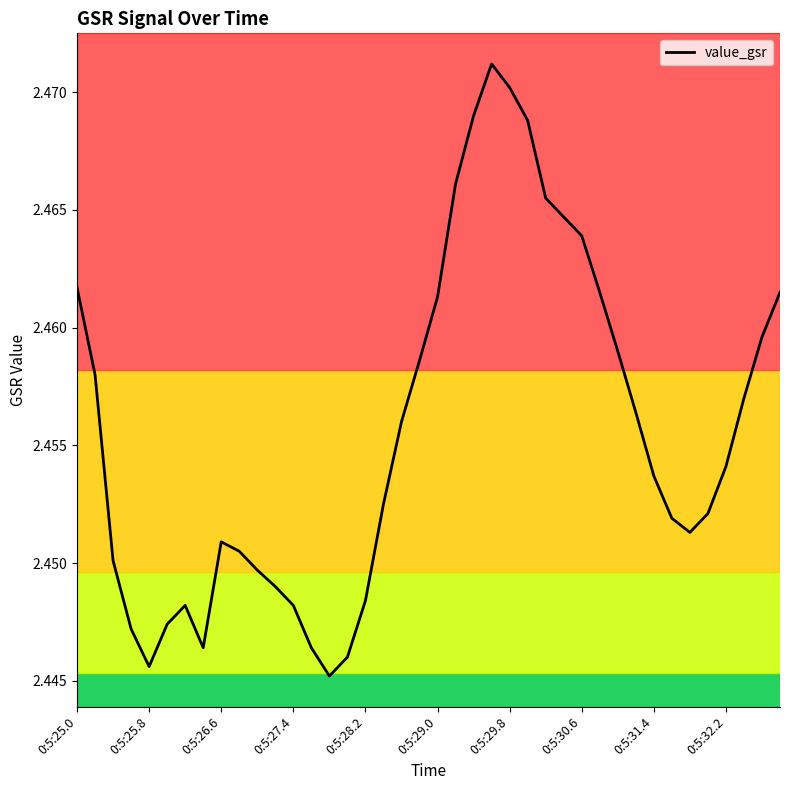

Rank the categories by value from highest to lowest.

23, 24, 22, 25, 21, 26, 27, 28, 0:5:25.0, 29, 39, 20, 38, 30, 19, 0:5:25.8, 37, 31, 18, 36, 32, 17, 35, 33, 34, 0:5:31.4, 0:5:32.2, 0:5:26.6, 10, 11, 16, 0:5:29.8, 12, 0:5:29.0, 0:5:27.4, 0:5:30.6, 13, 15, 0:5:28.2, 14